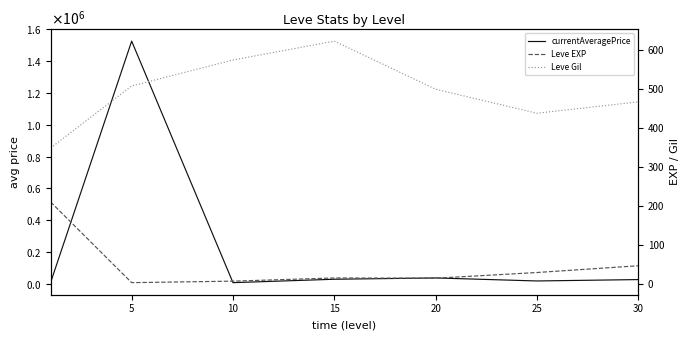

How many data points in Leve Gil are above 500?

3